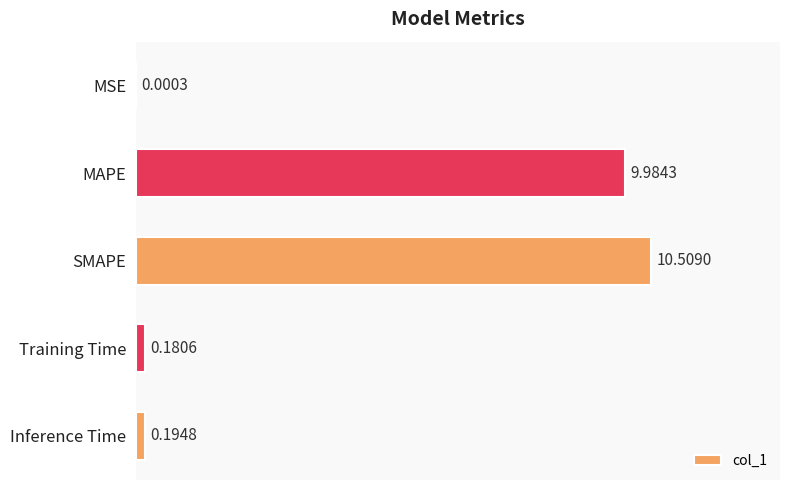

At which label is the value closest to 5?

Inference Time